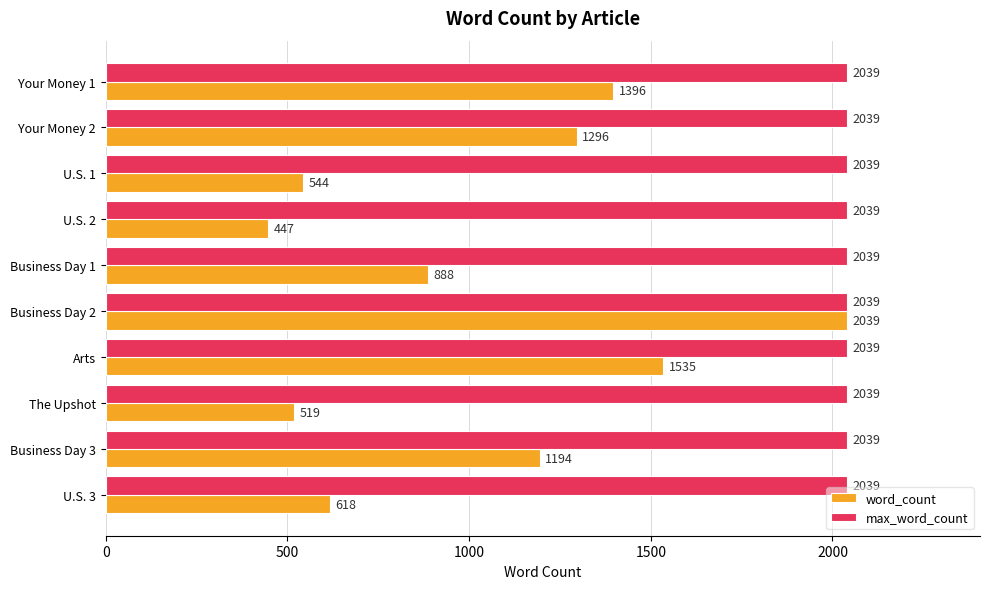

Rank the series by their average value, from lowest to highest.

word_count, max_word_count